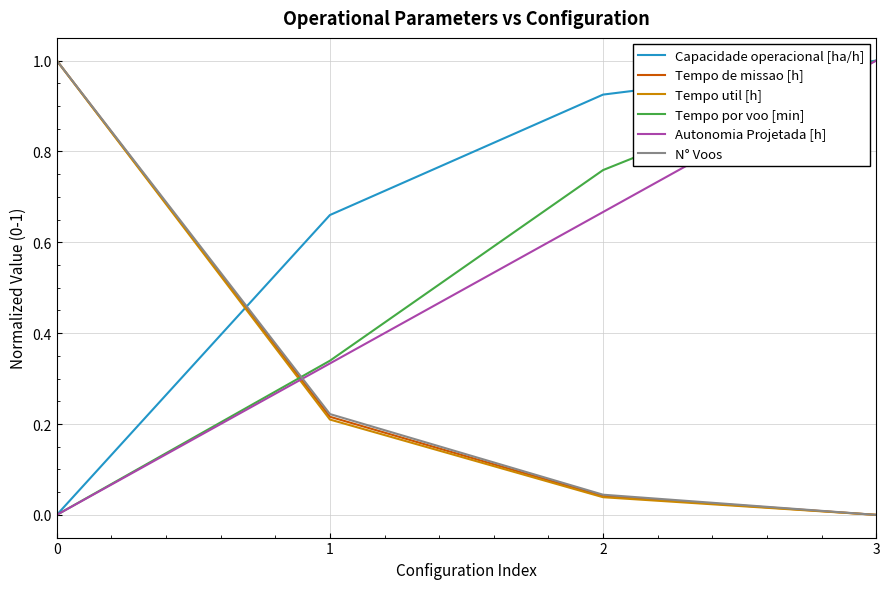

What is the maximum value shown in the chart?

1.0